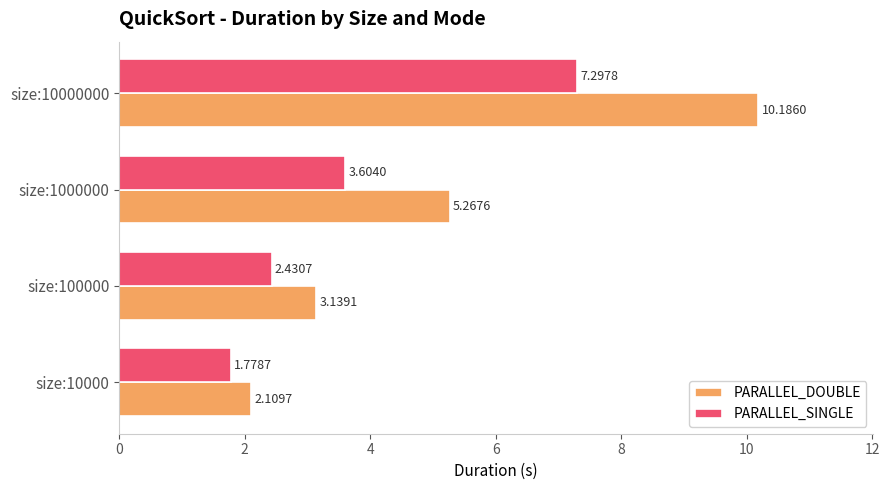

Which series has the largest total across all categories?

PARALLEL_DOUBLE